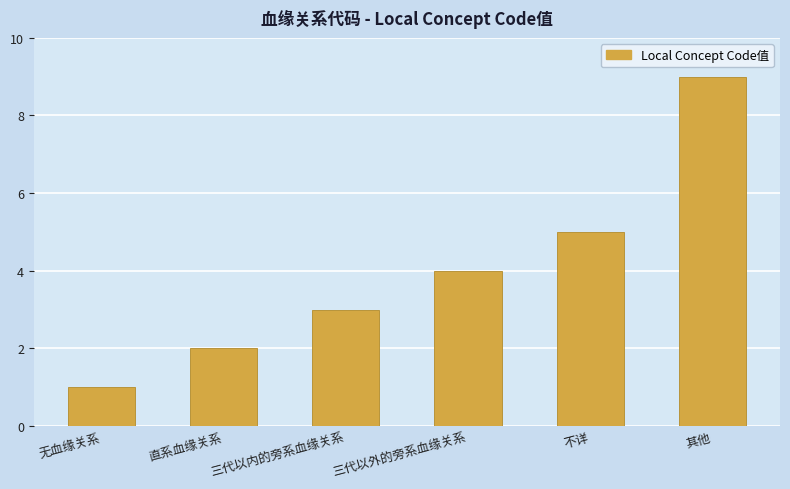

What is the difference between the maximum and minimum values?

8